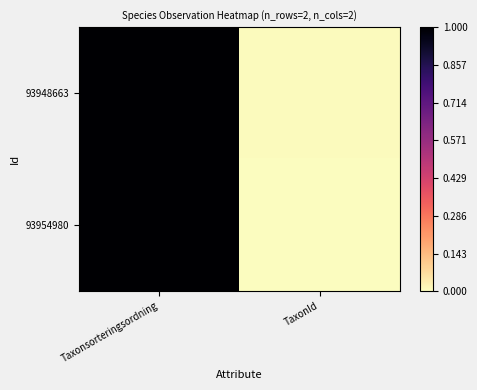

Reading left to right, transcribe all the data shown in this chart.

93948663: Taxonsorteringsordning=1.0	TaxonId=0.0
93954980: Taxonsorteringsordning=1.0	TaxonId=0.0